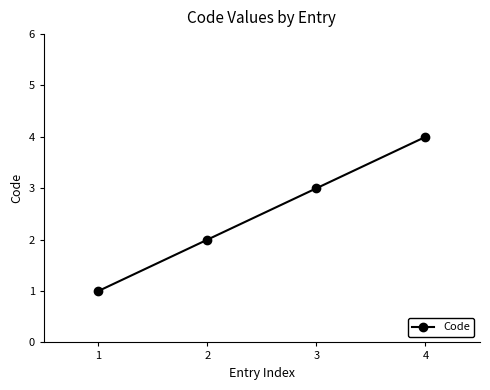

Reading left to right, extract all data points from this chart.

1	2	3	4